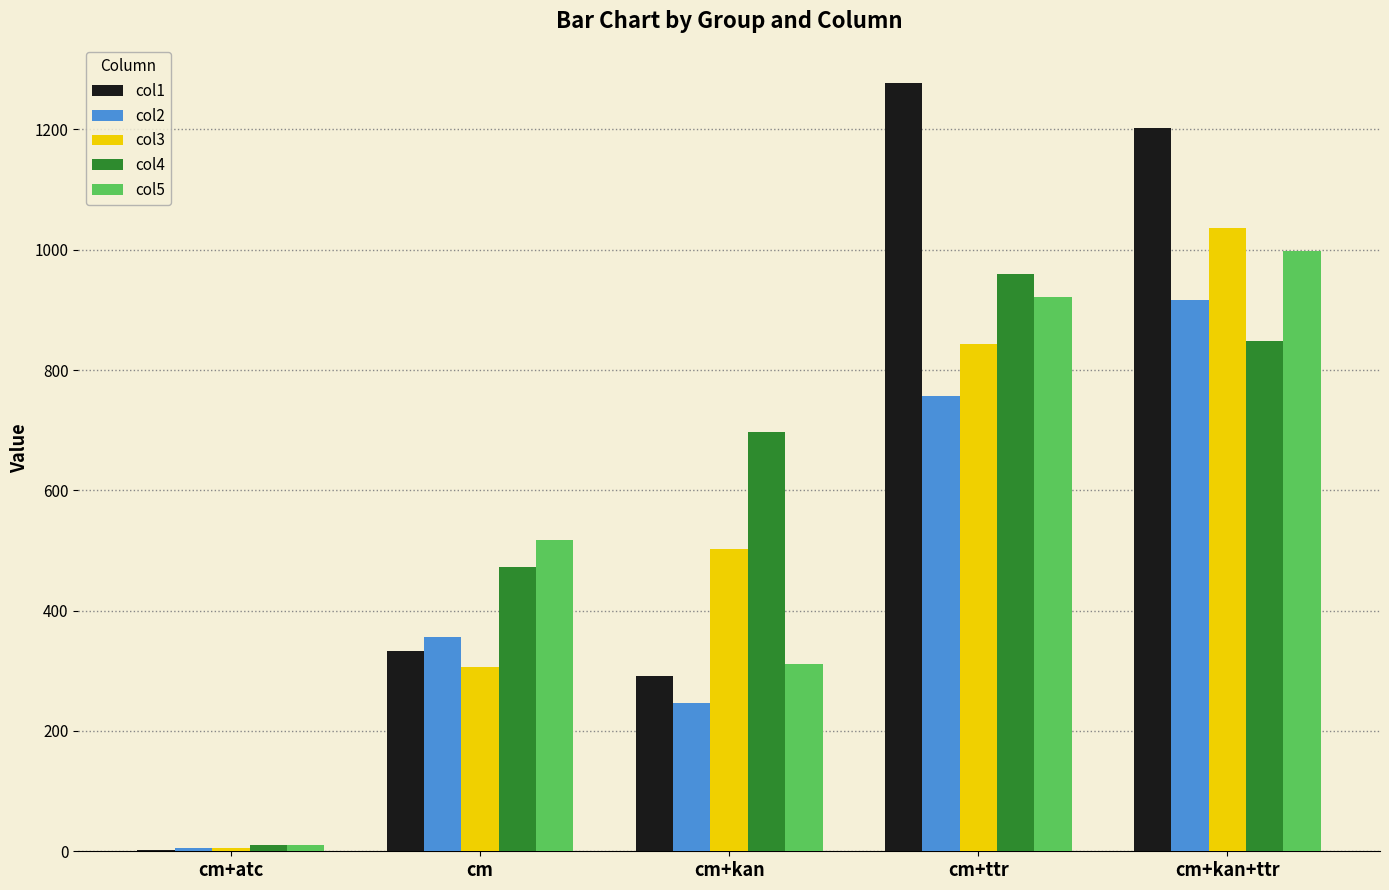

Are the bars horizontal?

No